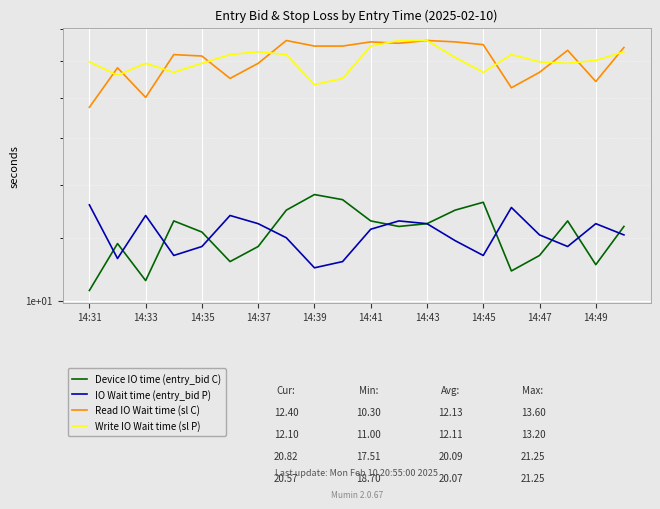

Which category has the lowest value in the Device IO time (entry_bid C) series?

14:31